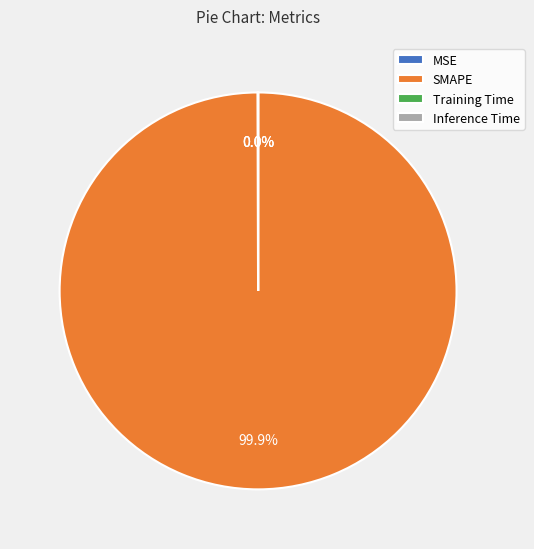

Which slice is the largest?

SMAPE